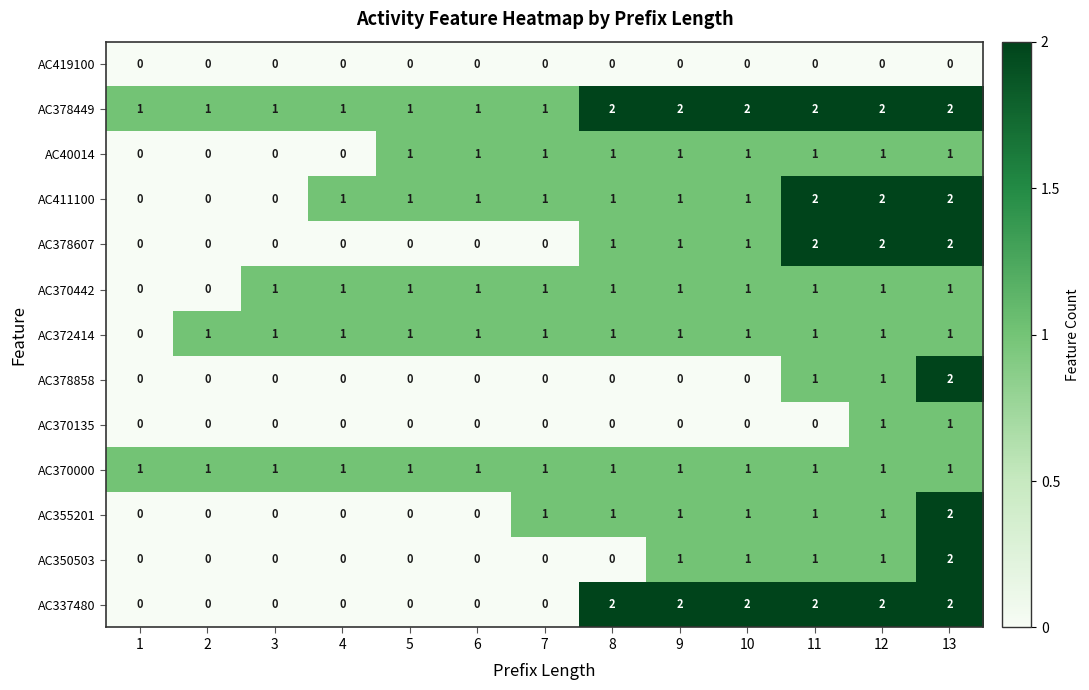

Which series has the largest total across all categories?

AC378449